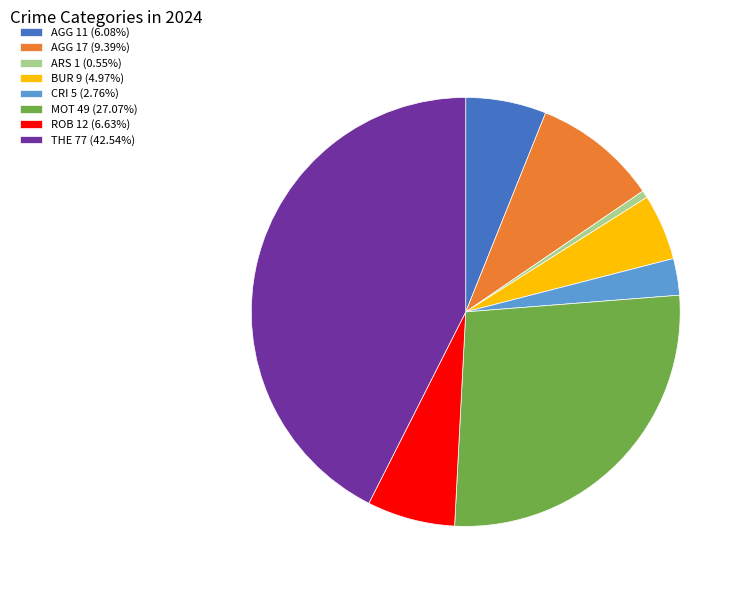

Is BUR 9 (4.97%) the majority of the pie?

No